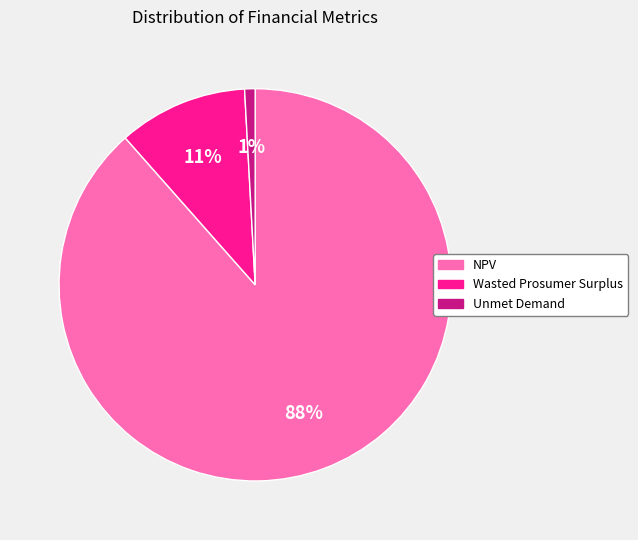

Is it true that NPV is 80% of the pie?

False